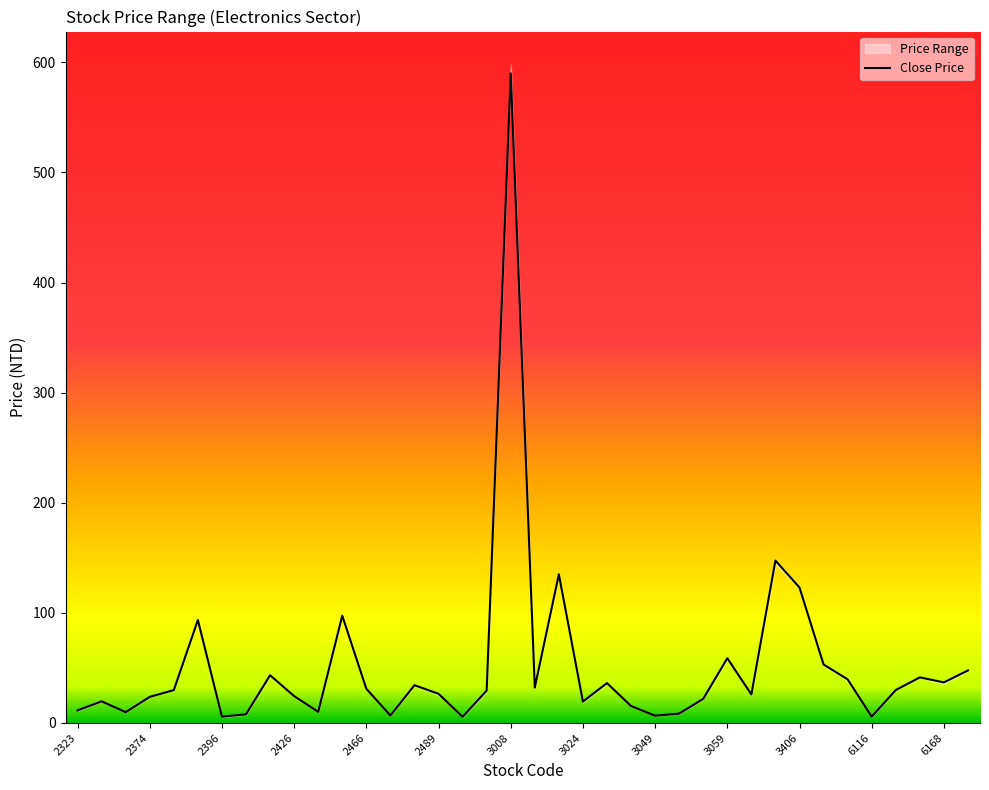

What is the maximum value for Close Price?

590.0